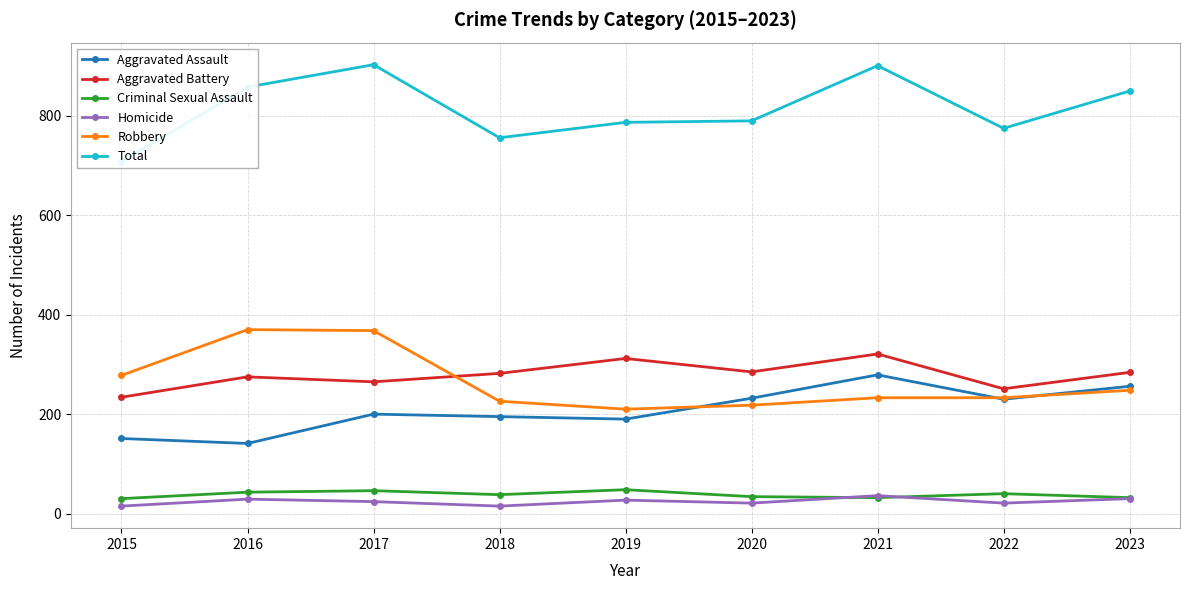

The Robbery series shows 248 at 2023. True or false?

True